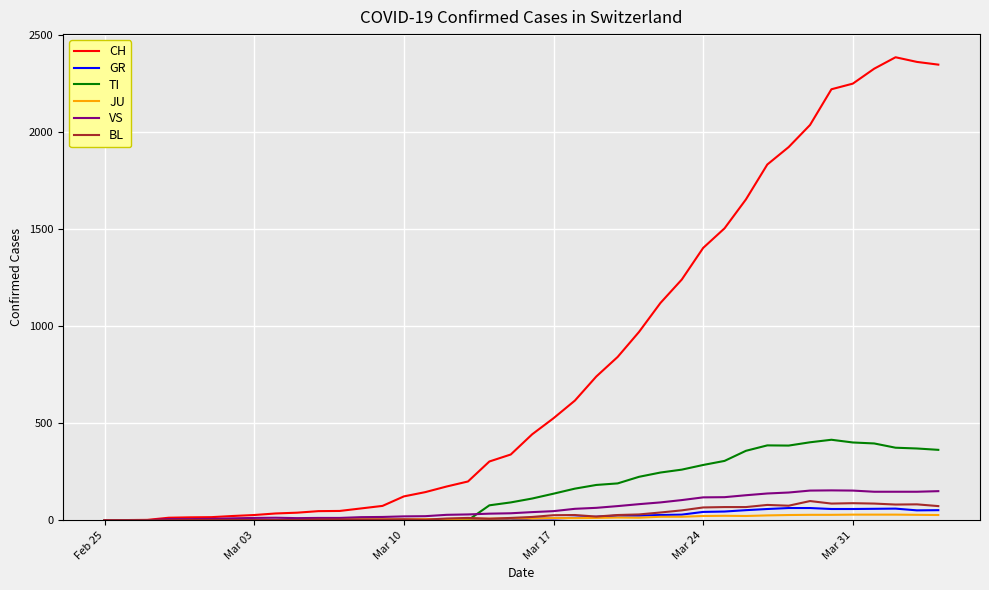

Which series has the largest total across all categories?

CH